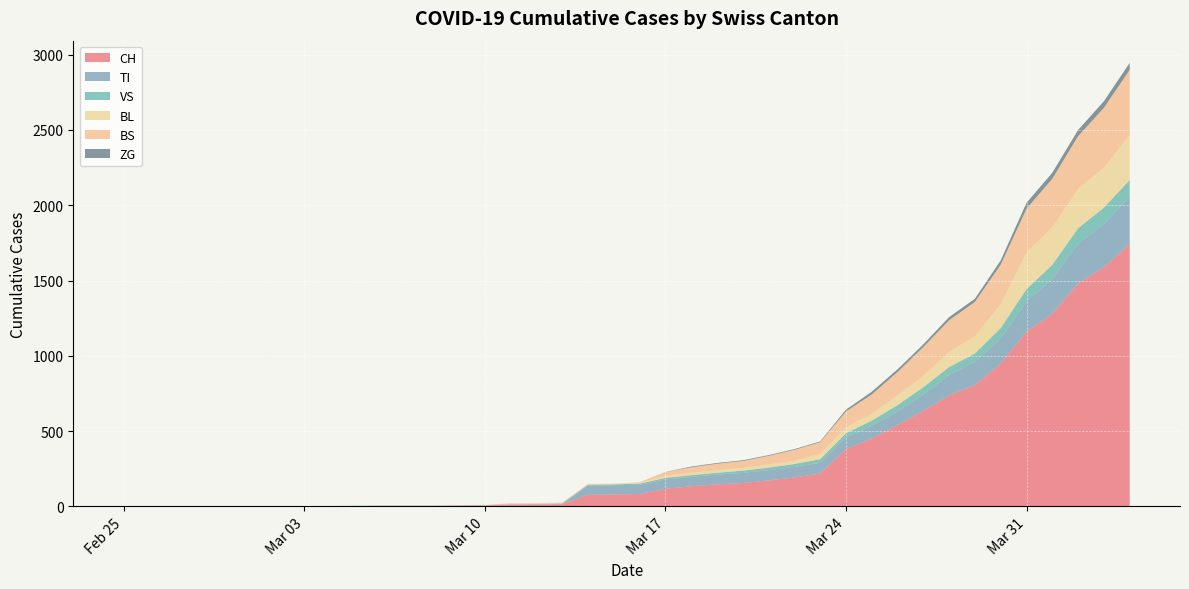

What is the difference between the highest and lowest values at 2020-03-29?

785